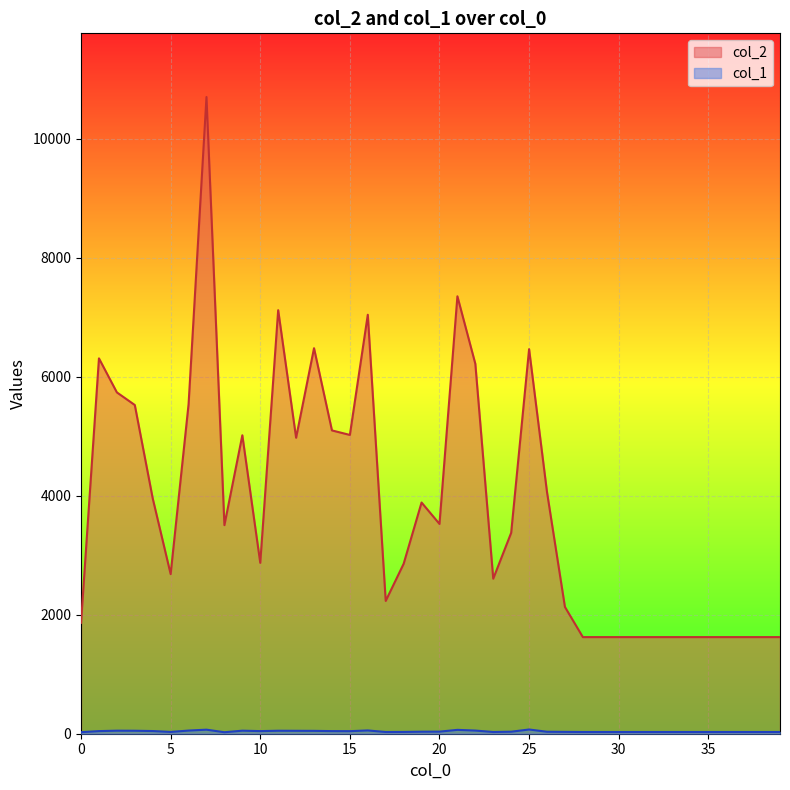

Reading left to right, extract all data points from this chart.

col_2: 0=1864	1=6309	2=5737	3=5525	4=3955	5=2683	6=5537	7=10702	8=3506	9=5016	10=2872	11=7119	12=4975	13=6480	14=5098	15=5022	16=7042	17=2232	18=2856	19=3886	20=3526	21=7352	22=6218	23=2606	24=3377	25=6464	26=4060	27=2131	28=1624	29=1624	30=1624	31=1624	32=1624	33=1624	34=1624	35=1624	36=1624	37=1624	38=1624	39=1624
col_1: 0=26	1=44	2=51	3=50	4=45	5=30	6=53	7=68	8=25	9=51	10=44	11=50	12=49	13=48	14=44	15=43	16=55	17=29	18=30	19=34	20=35	21=65	22=53	23=29	24=34	25=71	26=33	27=31	28=29	29=29	30=29	31=29	32=29	33=29	34=29	35=29	36=29	37=29	38=29	39=29